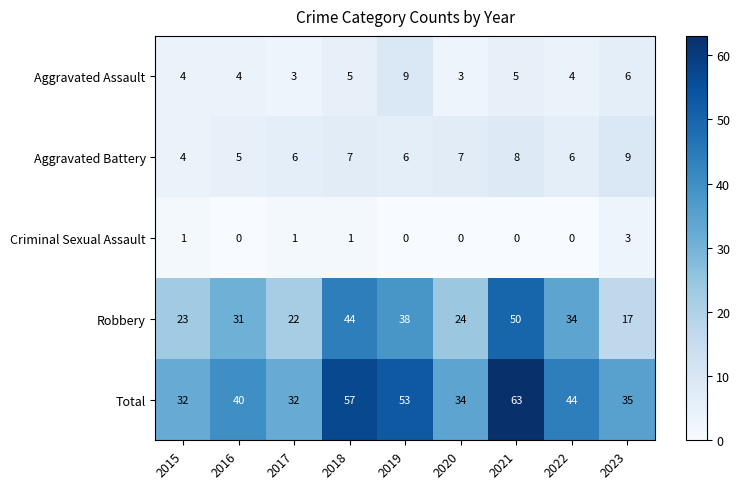

What is the highest value of the Robbery series?

50